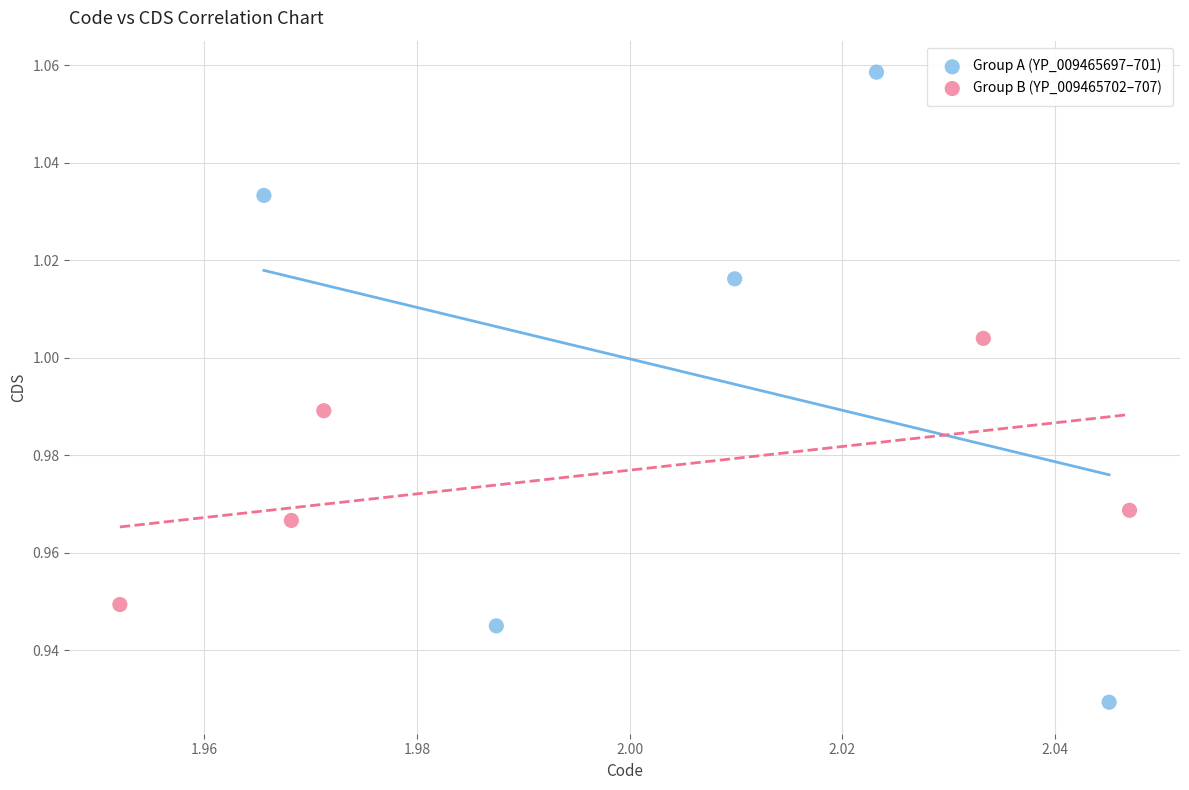

Which series reaches the maximum Y coordinate?

Group A (YP_009465697–701)